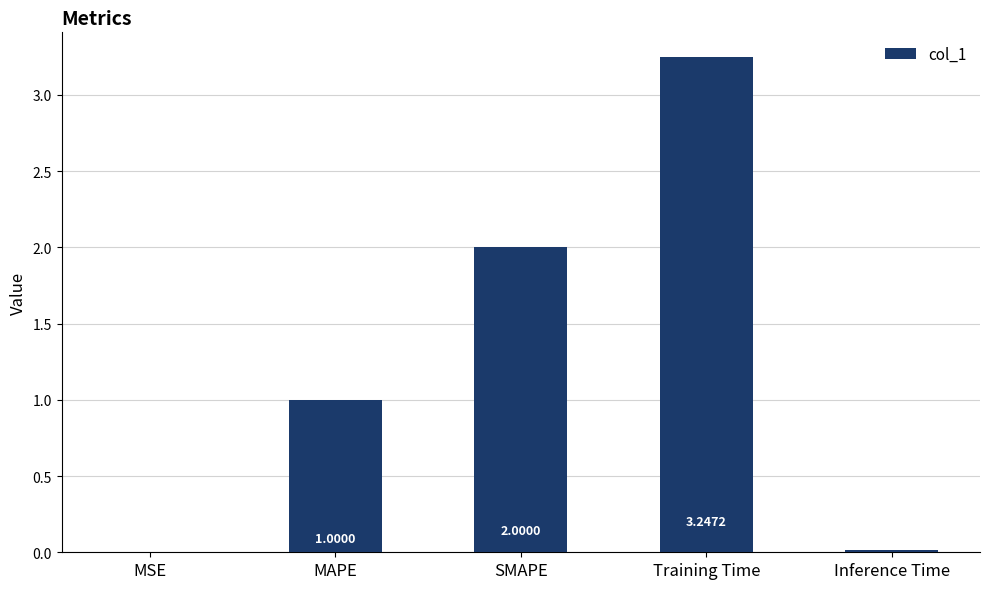

Does the chart contain stacked bars?

No